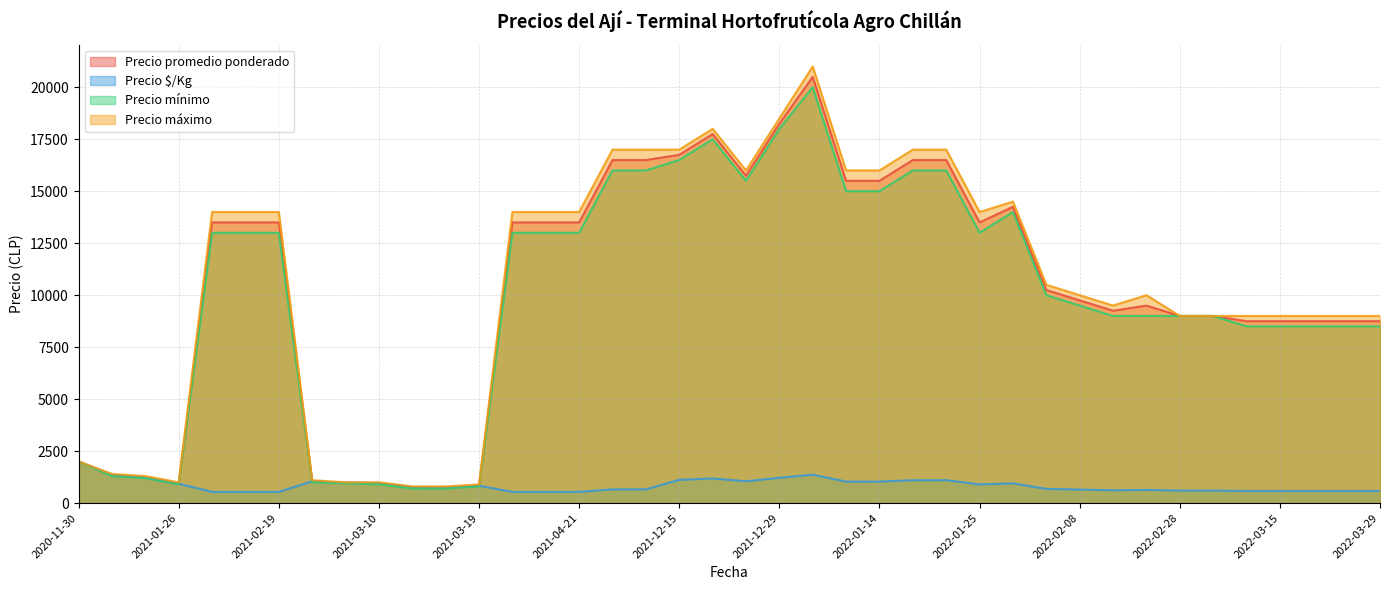

What is the lowest value of the Precio promedio ponderado series?

750